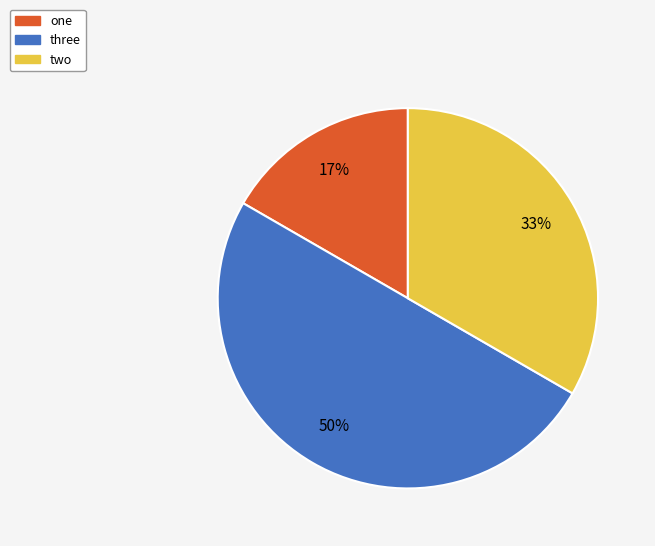

Which has a higher value, two or one?

two